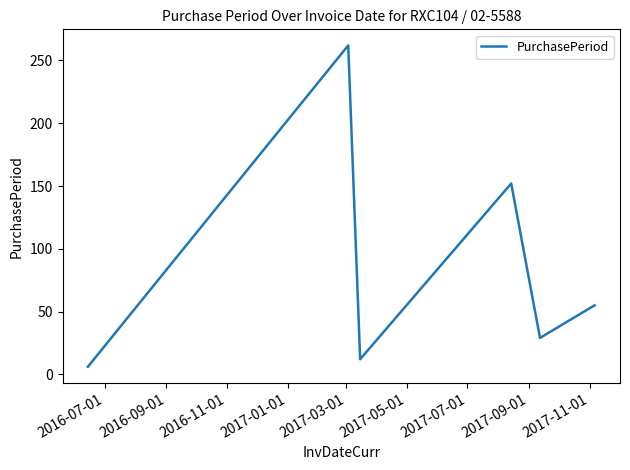

How many interior local peaks (higher than both neighbors) does the data have?

2